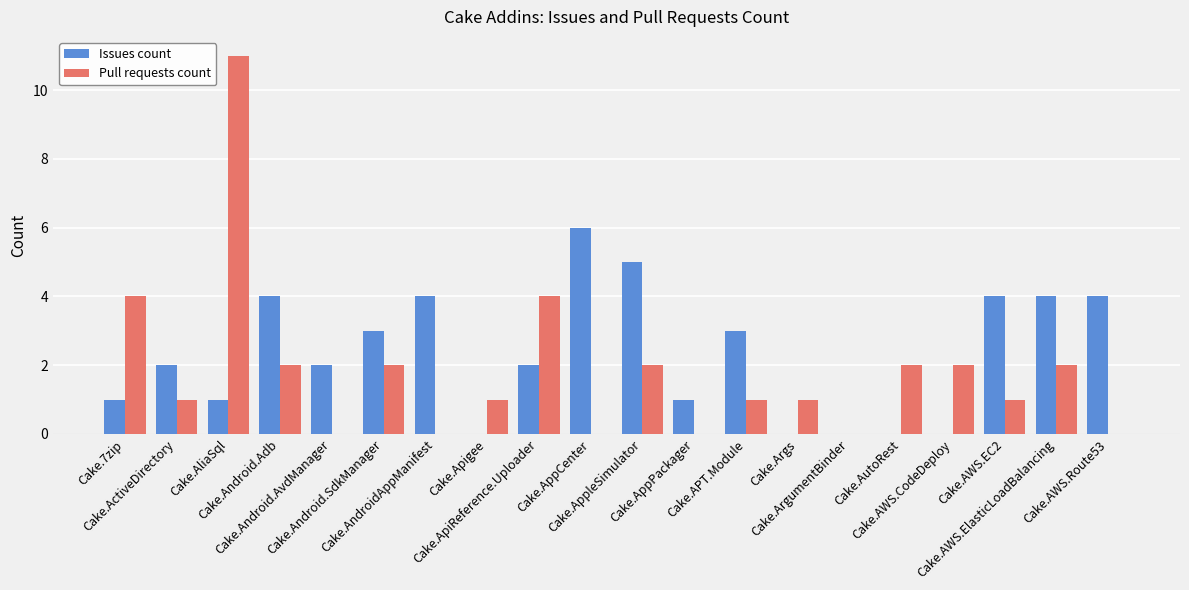

Which series has the widest spread of values?

Pull requests count